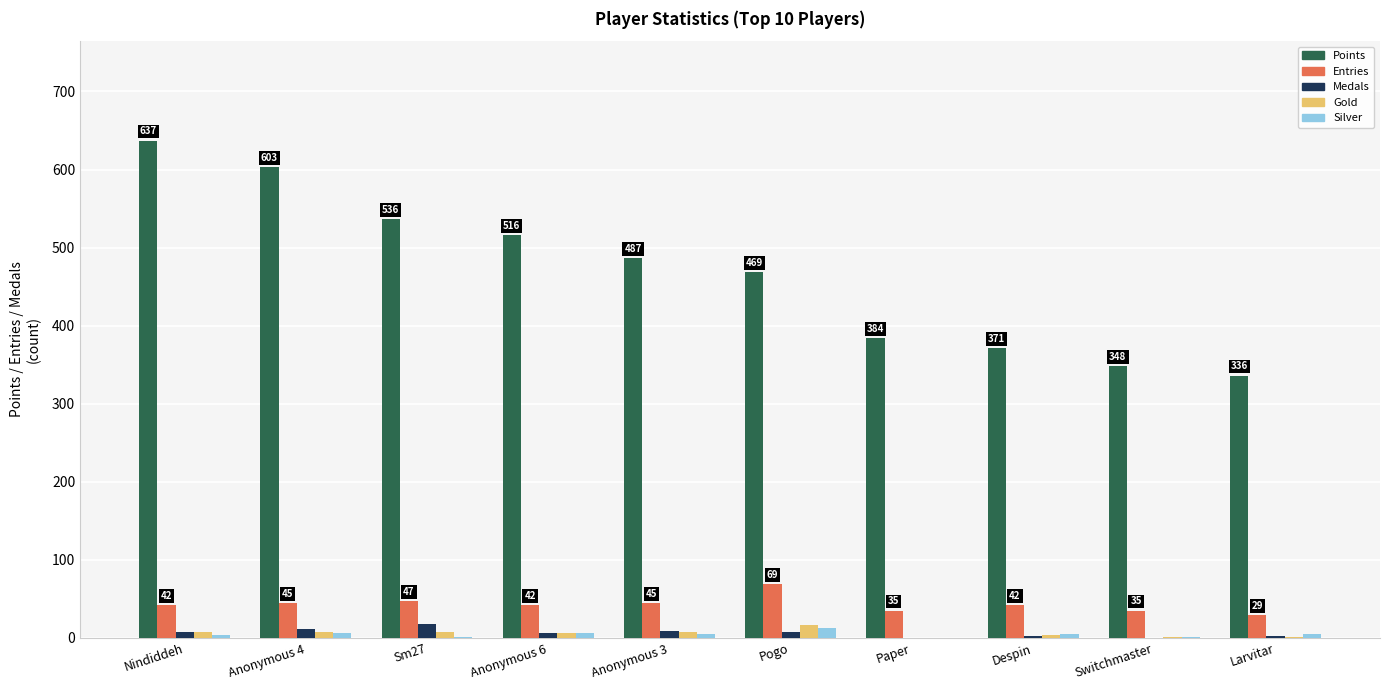

What is the sum of all Gold values?

58